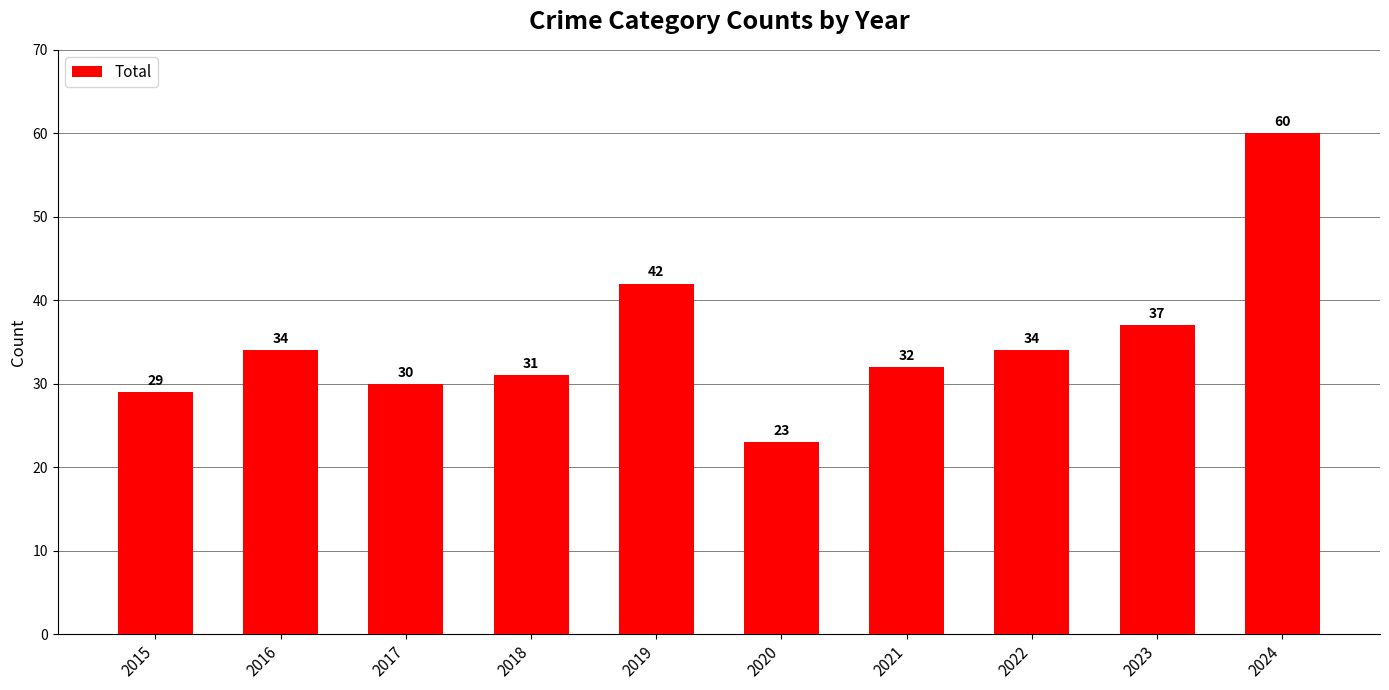

How many bars are there in total?

10